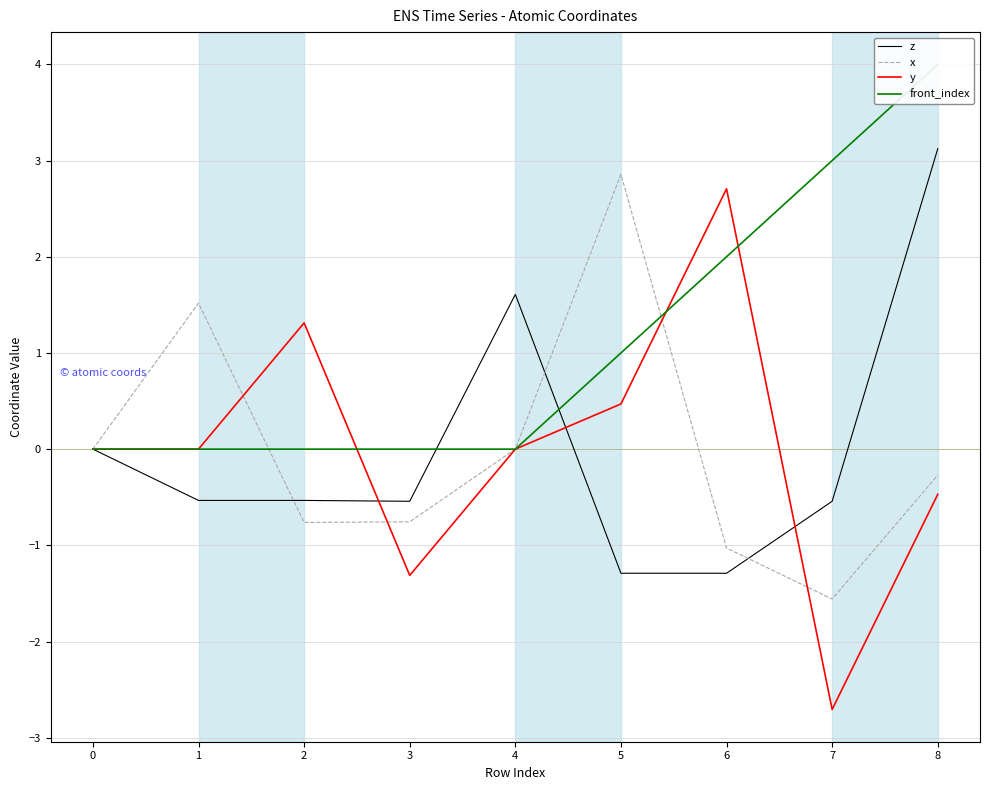

What are all the series names shown in the legend?

z, x, y, front_index